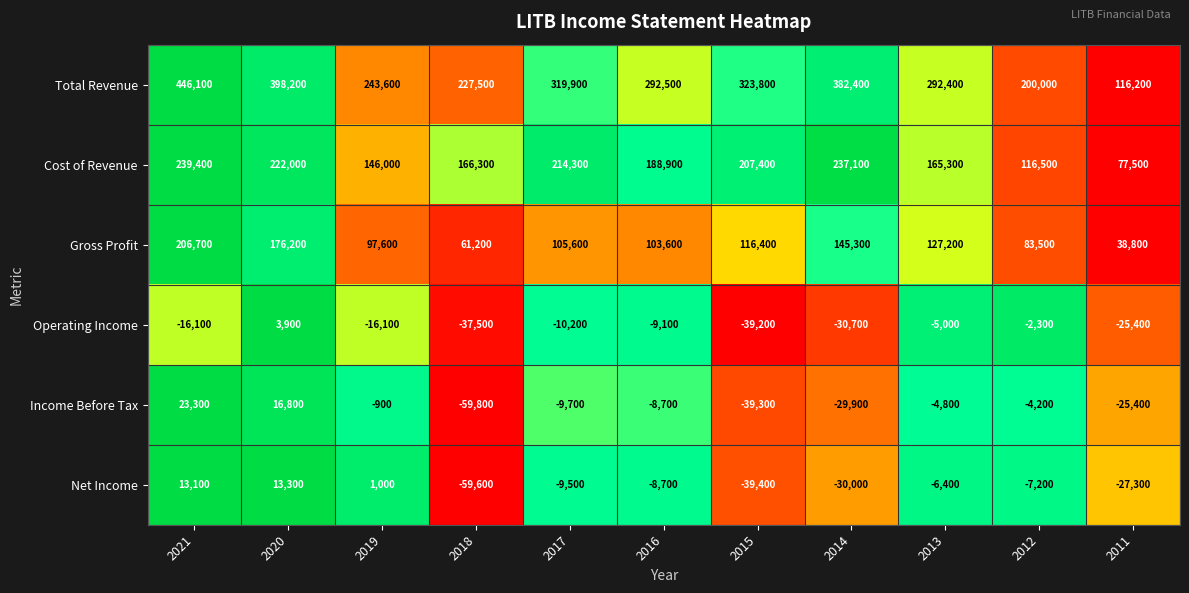

How many data points does each series have?

11